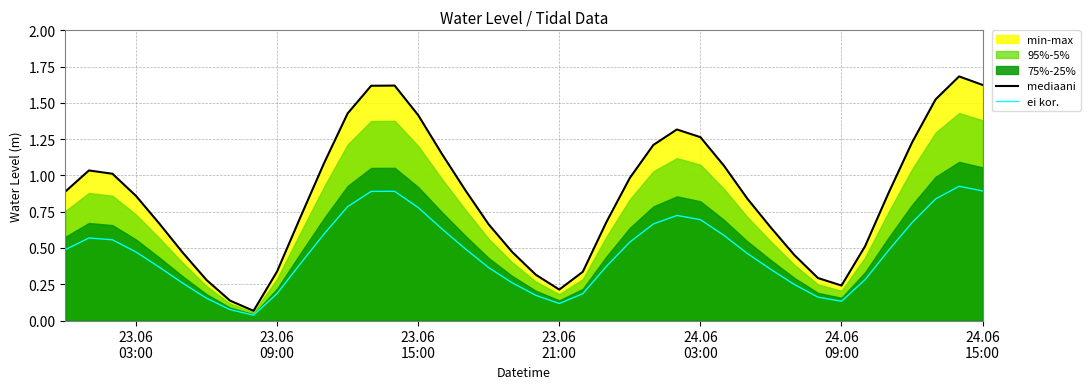

What is the value of the mediaani point at the 13th from the left?

1.4